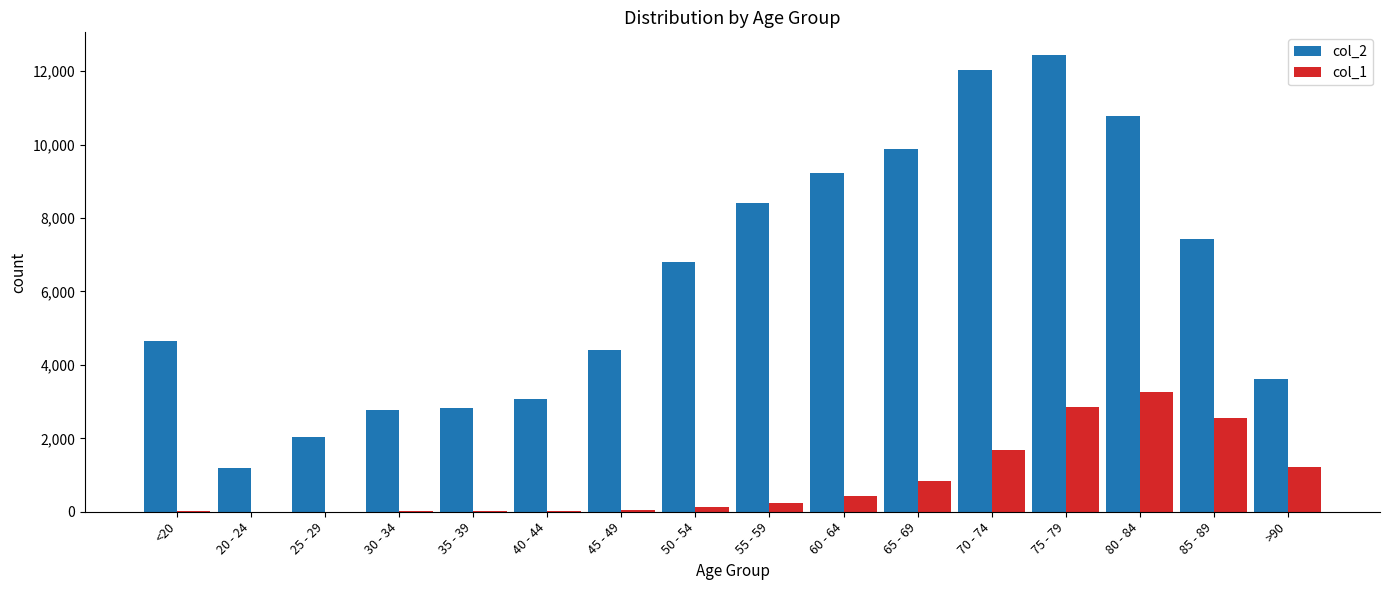

At which category is the sum across all series the highest?

75 - 79